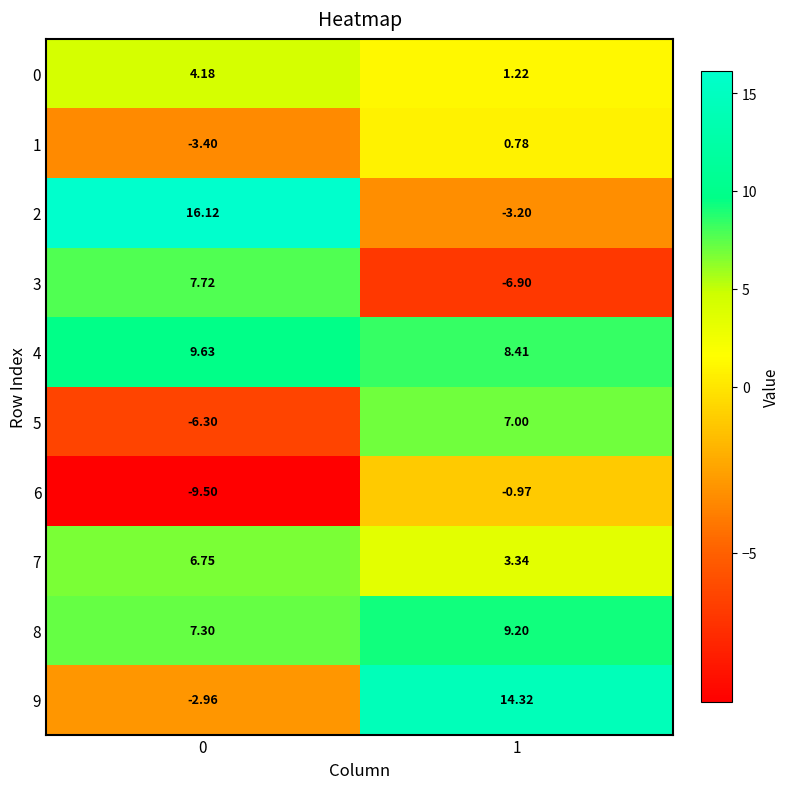

What is the total value across all series at 0?

29.5